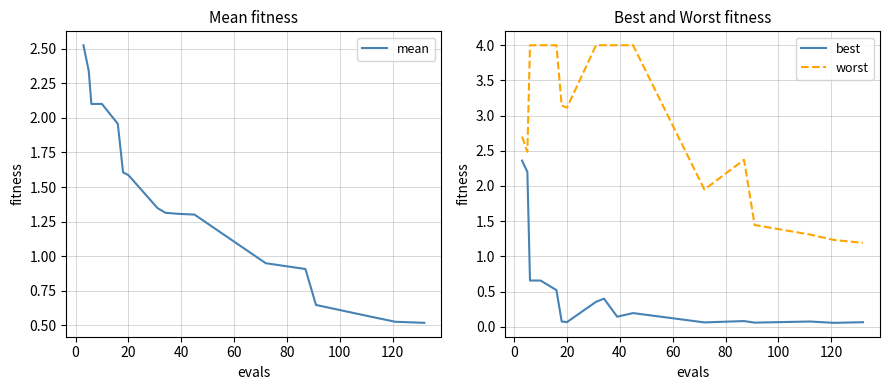

What is the lowest value of the worst series?

1.2